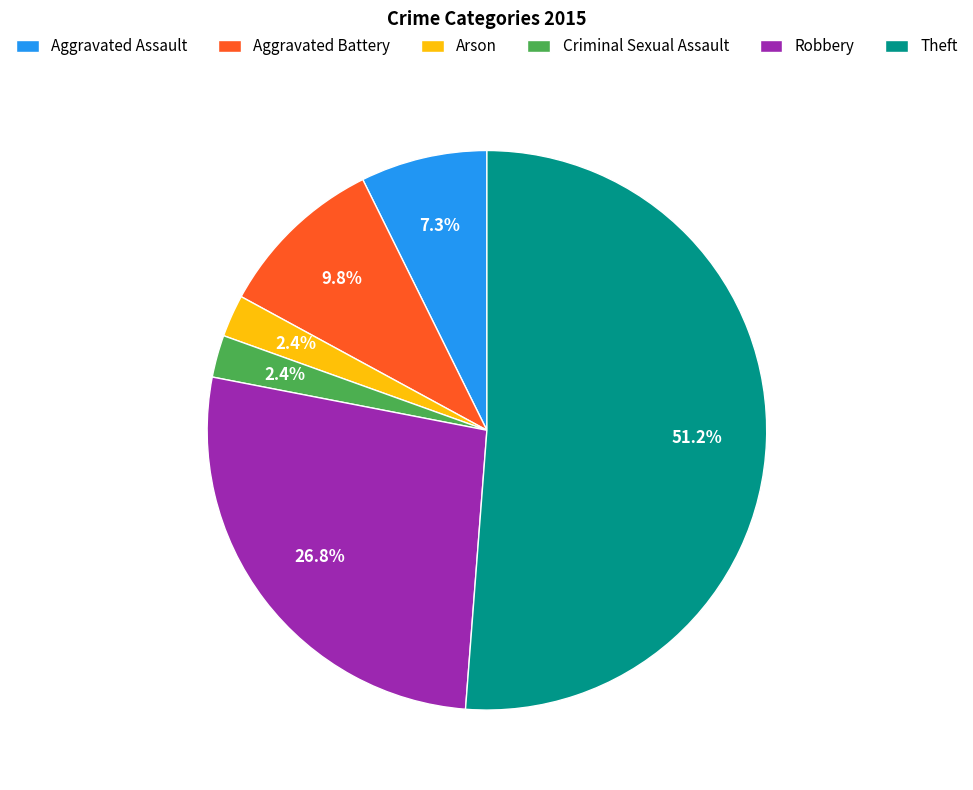

What is the largest slice in the pie chart?

Theft